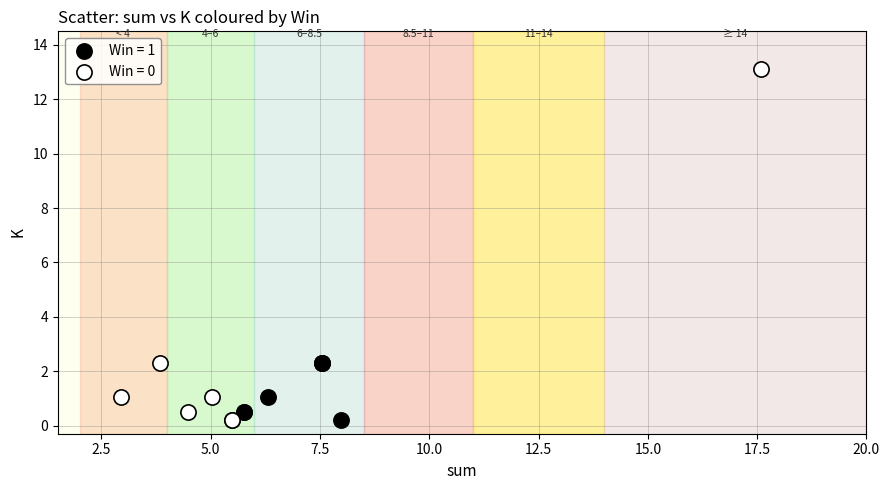

Which series reaches the maximum Y coordinate?

Win = 0